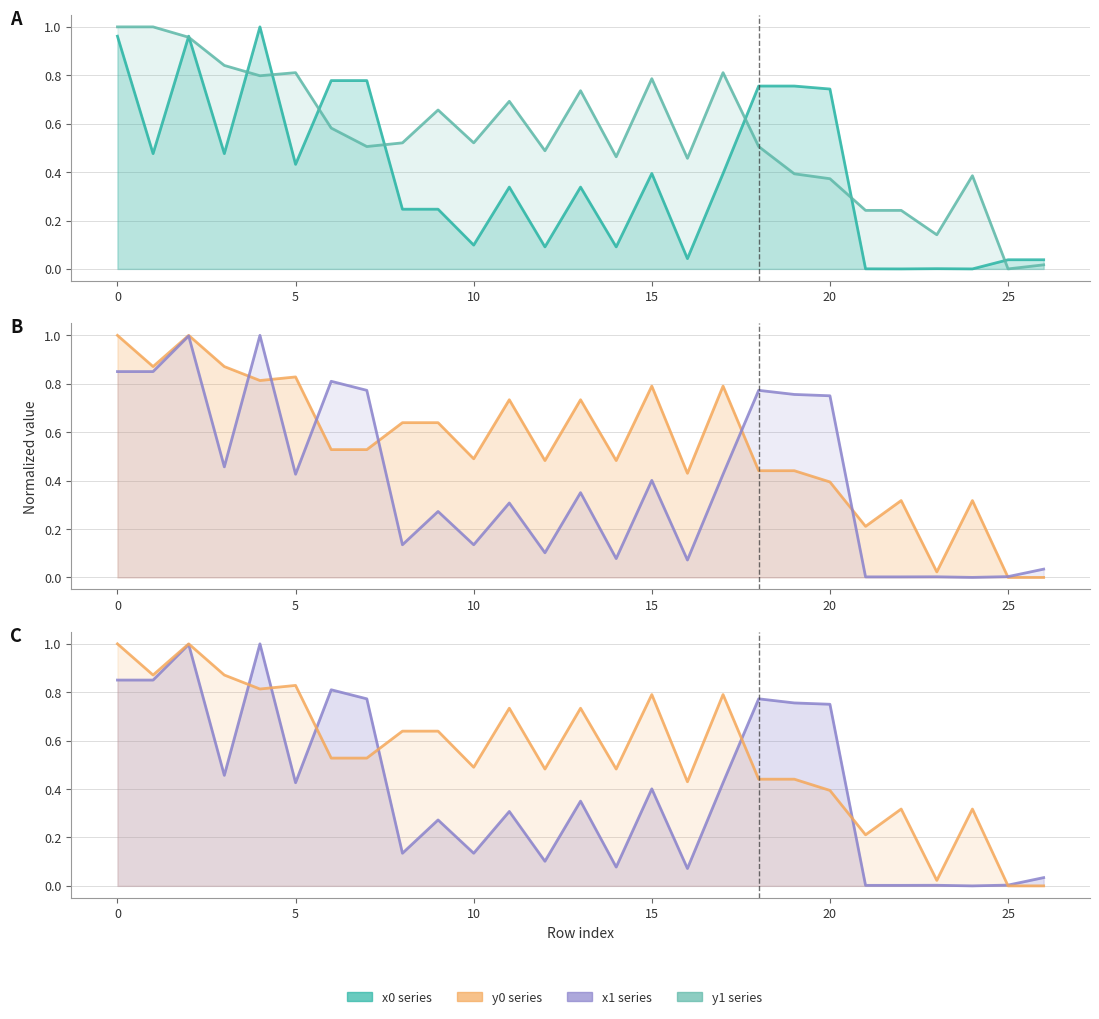

The y0 line series shows 0.3 at 19. True or false?

False